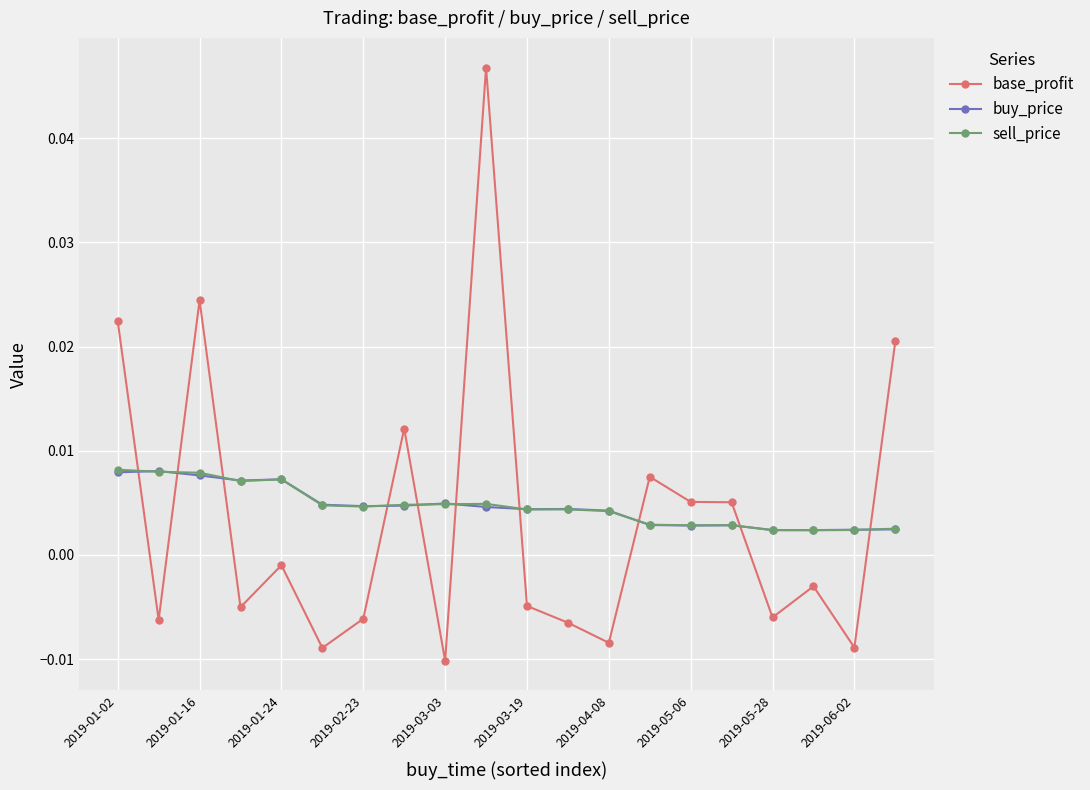

What are all the series names shown in the legend?

base_profit, buy_price, sell_price